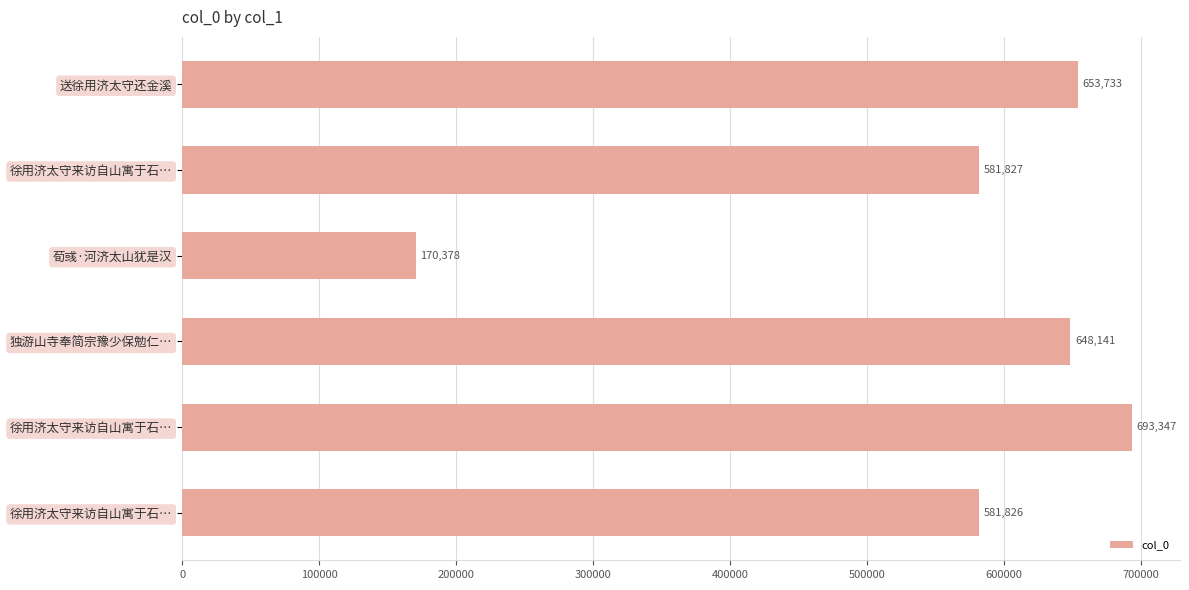

Count the number of data series in this chart.

1